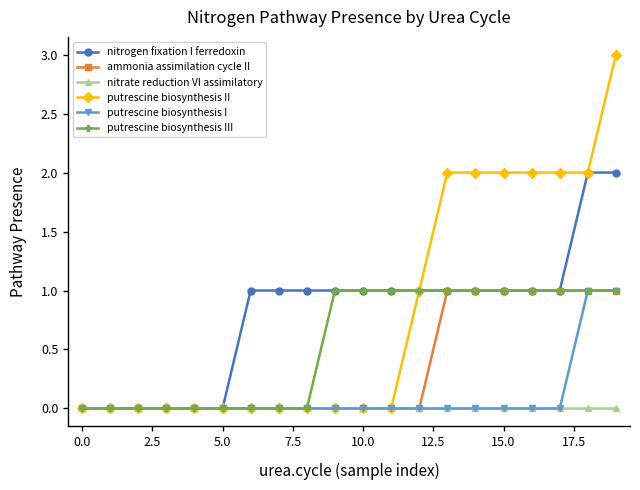

What is the maximum value shown in the chart?

3